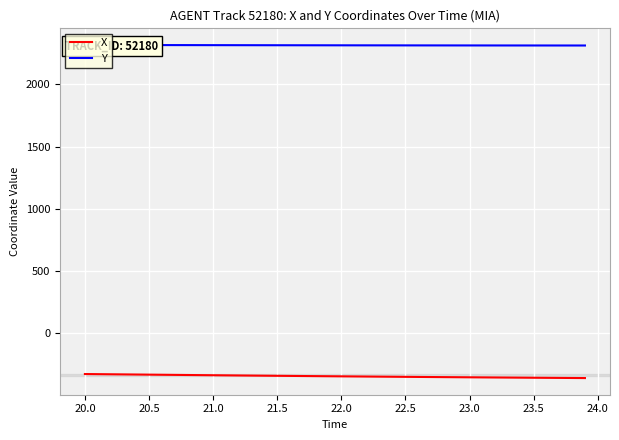

What is the highest value of the X series?

-330.8